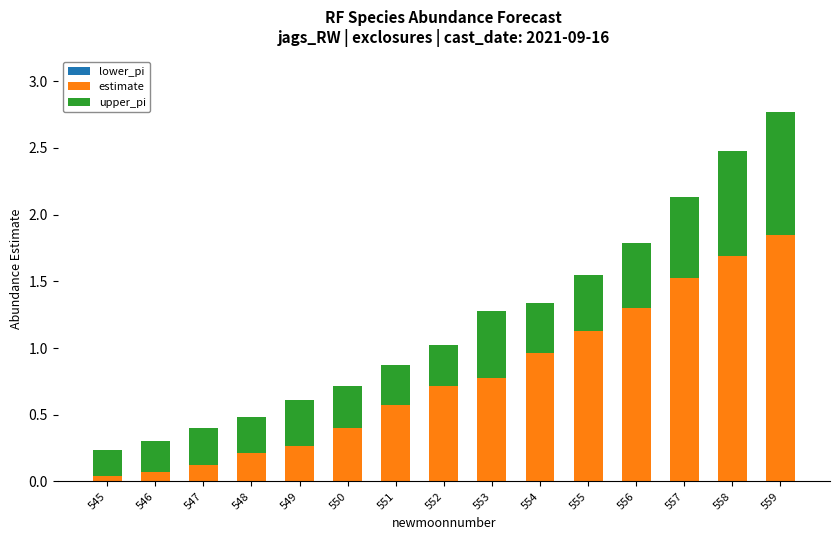

The value of estimate at 556 is 1.3. True or false?

True